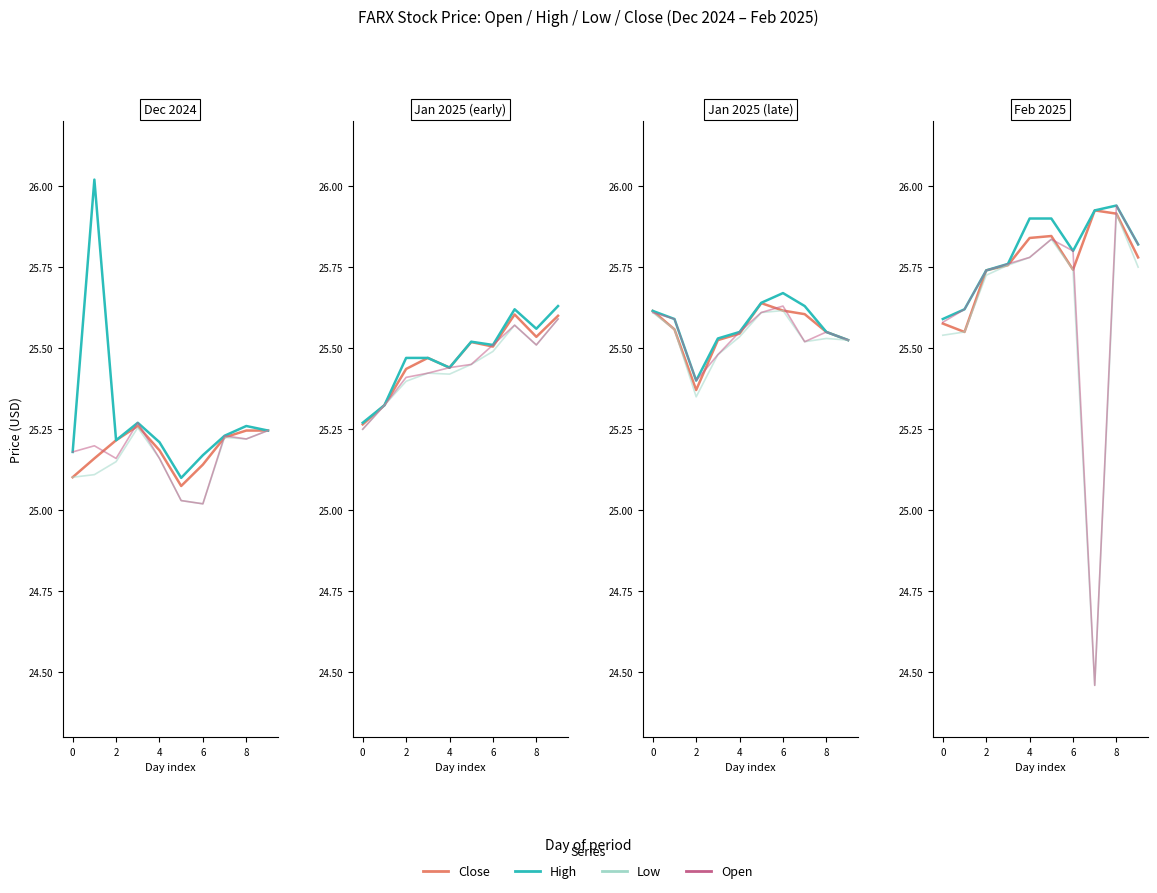

Which category has the highest value in the High series?

8